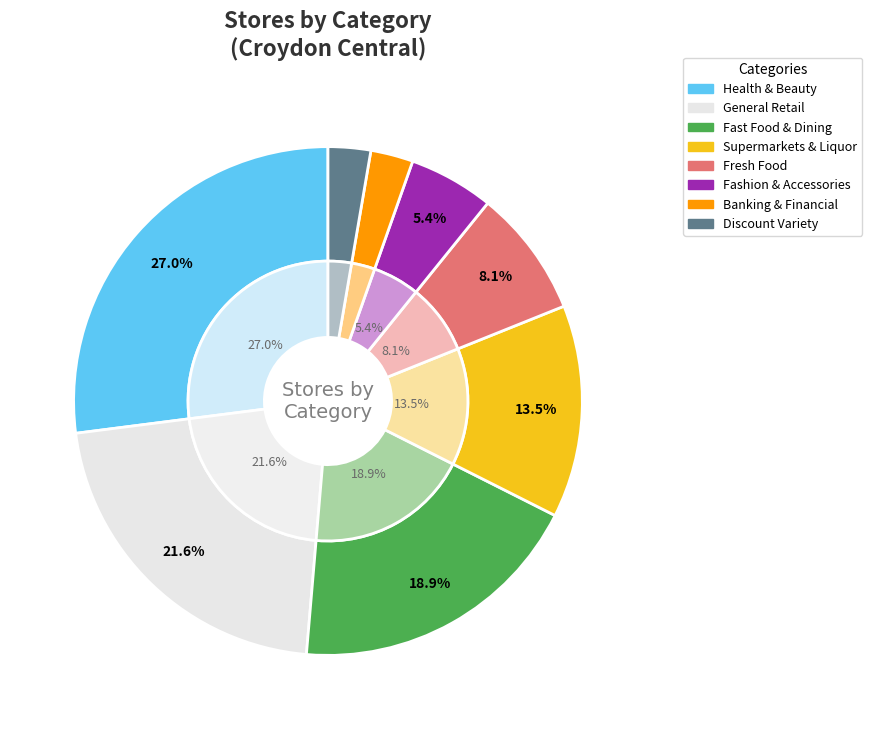

What is the total percentage of Health & Beauty Services & Retail and Fast Food & Casual Dining?

45.9%